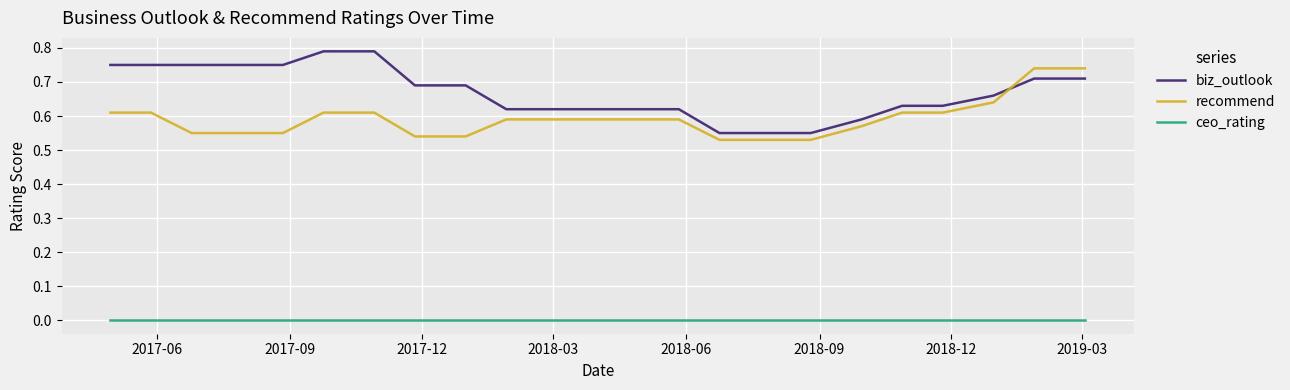

Does the chart display data point markers on the line(s)?

No